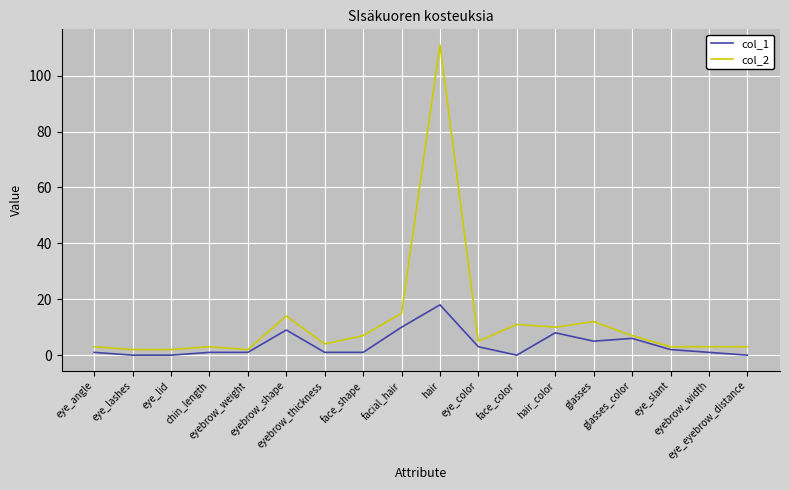

Which series has the widest spread of values?

col_2